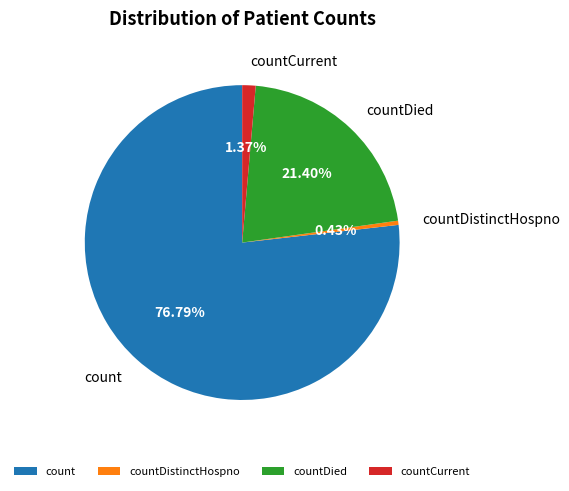

Which category accounts for the majority?

count